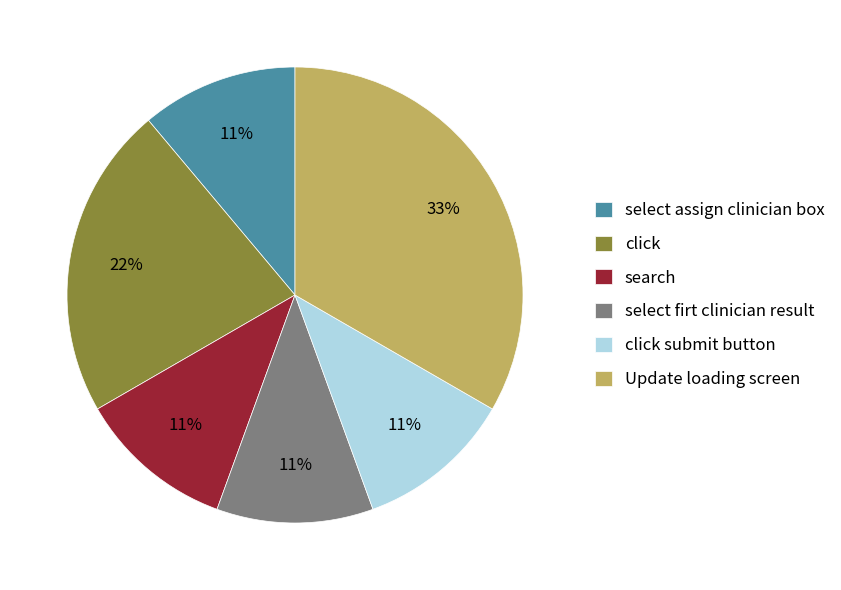

What is the ratio of the value at click to the value at select firt clinician result?

2.0